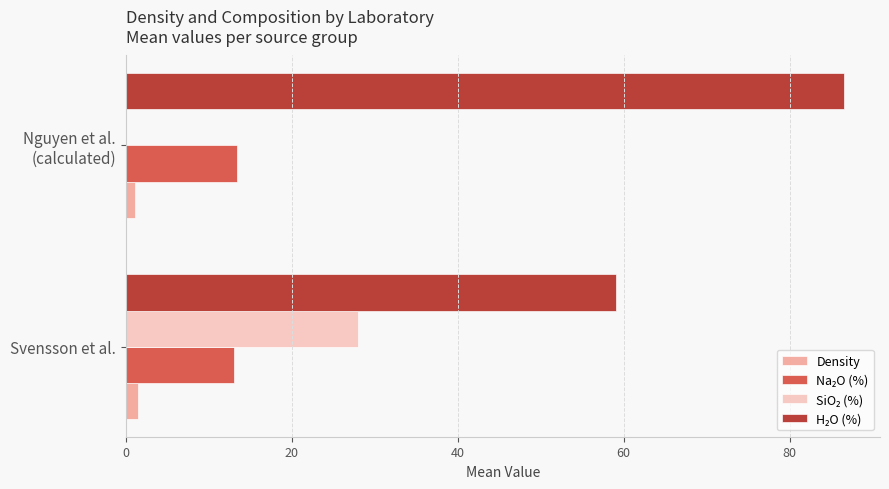

What is the maximum value for Density?

1.4